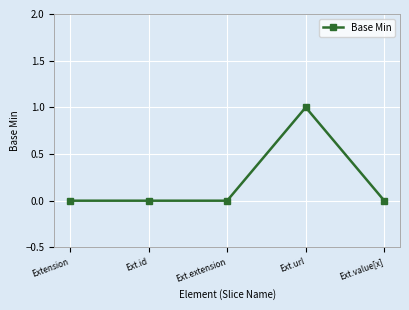

What is the change in value from Ext.extension to Ext.url?

+1